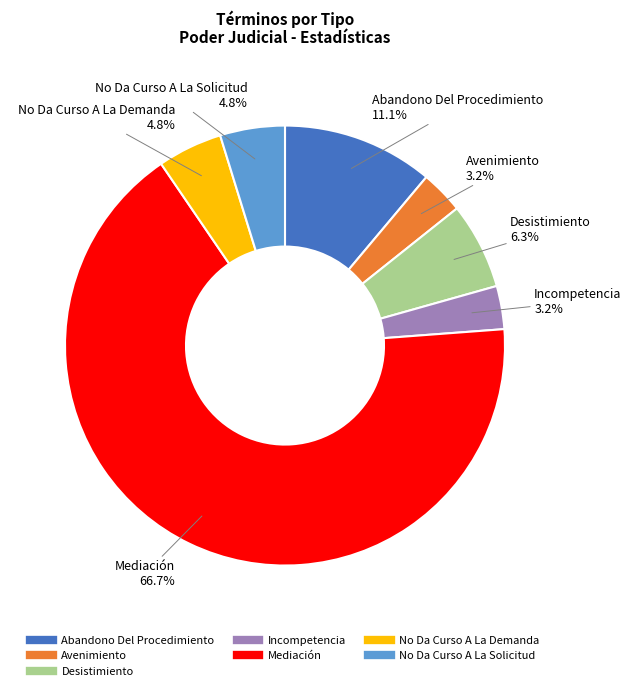

What is the ratio of the value at Desistimiento to the value at No Da Curso A La Demanda?

1.3